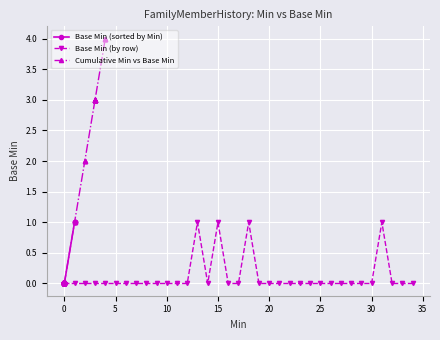

What is the highest value of the Base Min (sorted by Min) series?

1